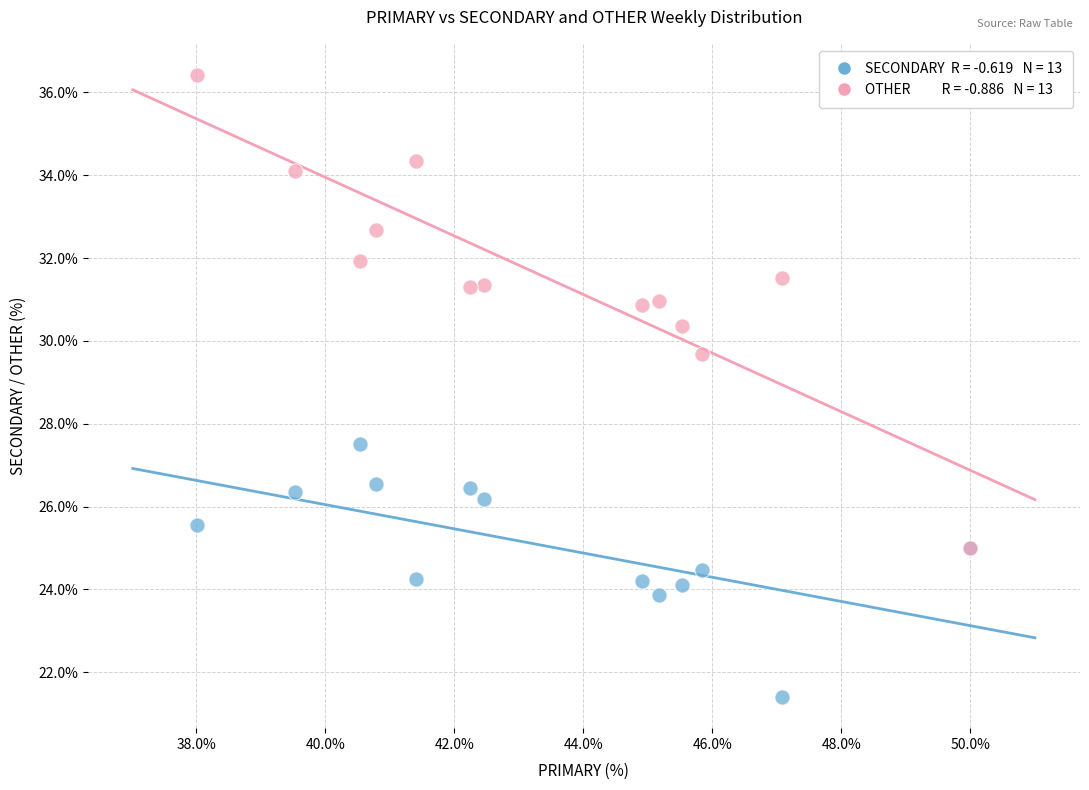

Across all series, what Y value is closest to 28?

27.5